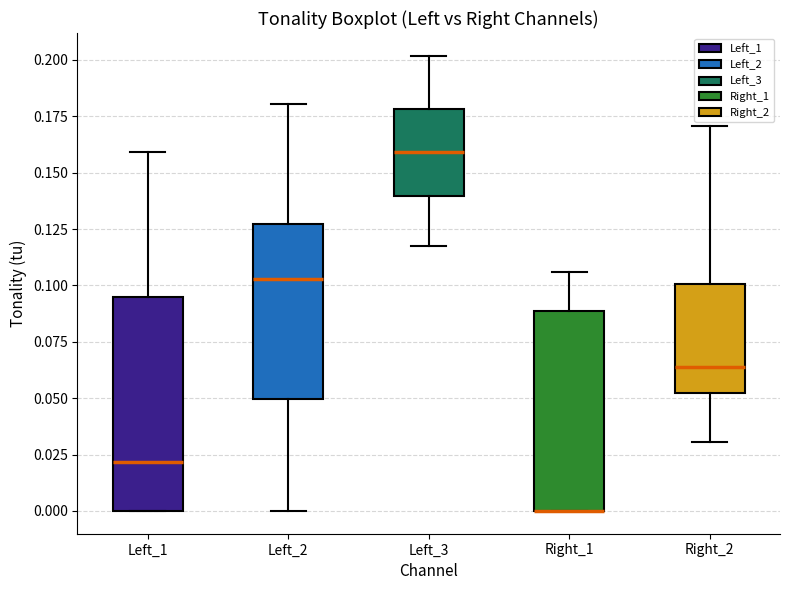

Where does the upper whisker of the box for Right_1 end on the y-axis? The values are not printed on the chart, so give them approximately, as read against the axis.

0.105